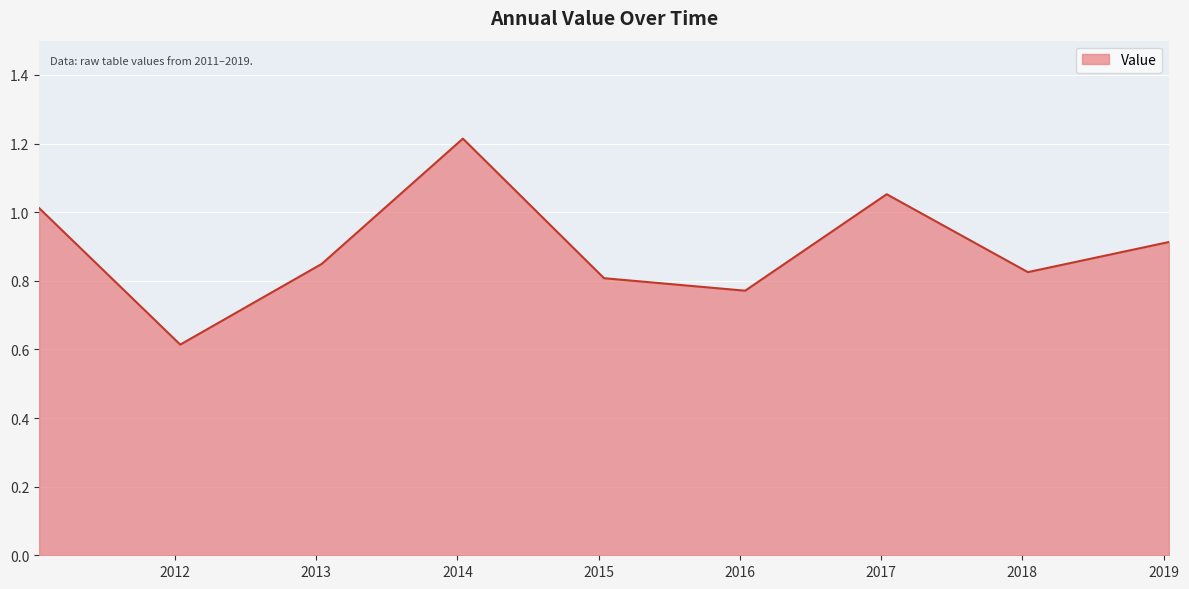

What is the difference between the maximum and minimum values?

0.6